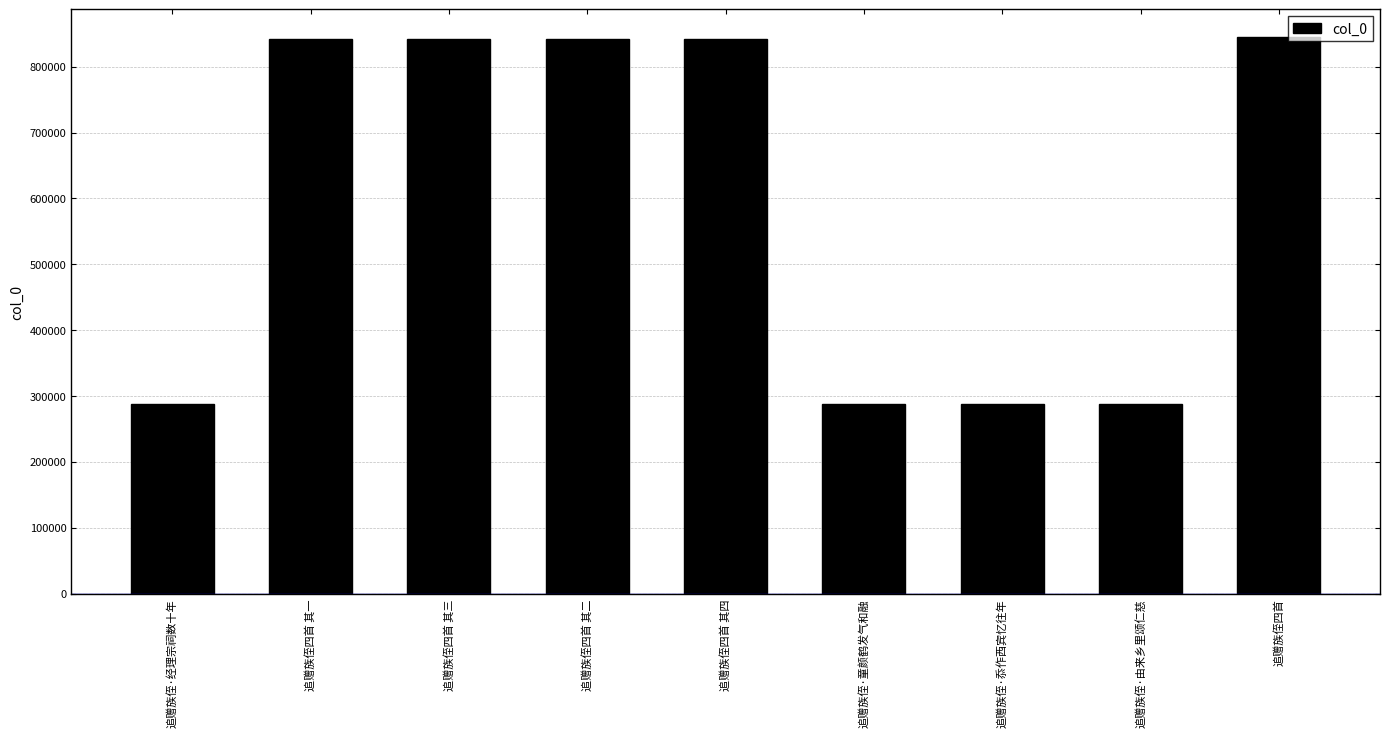

What is the difference between the maximum and second lowest values?

556726